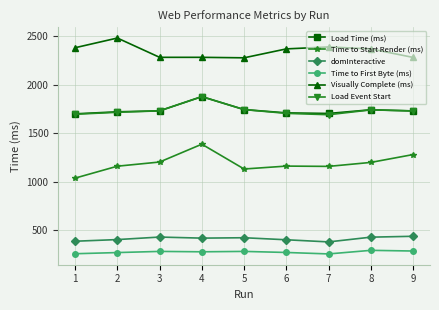

The value of Visually Complete (ms) at 6 is 1656. True or false?

False